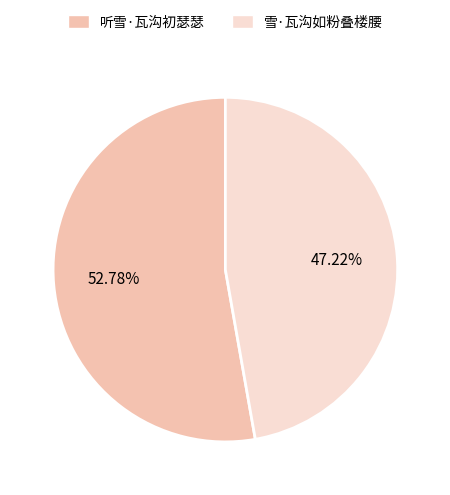

Is it true that 听雪·瓦沟初瑟瑟 is 61% of the pie?

False